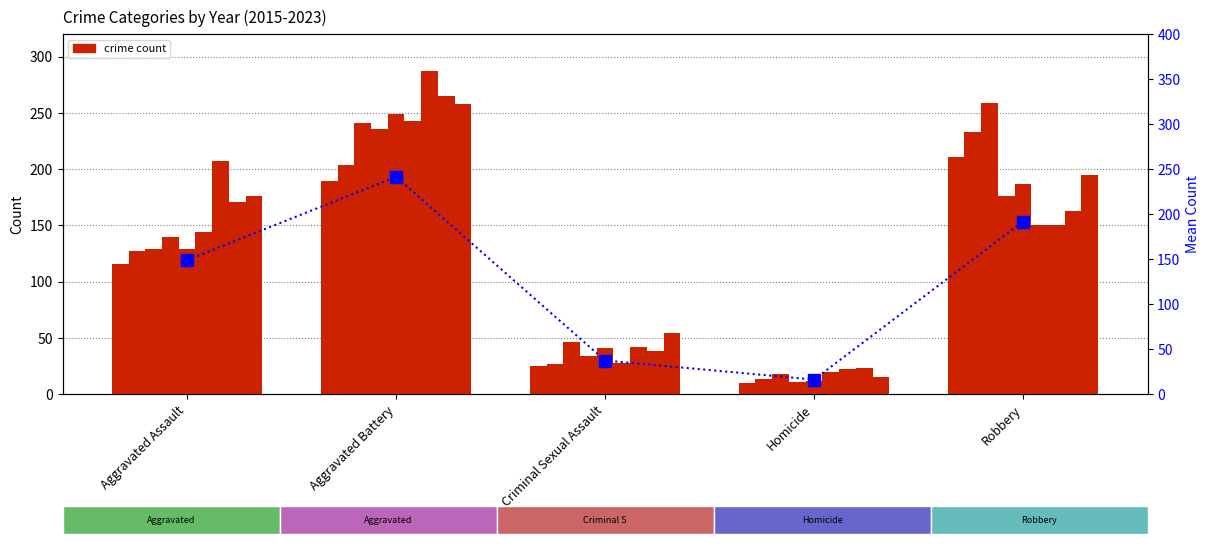

Count the number of values greater than 148.

3